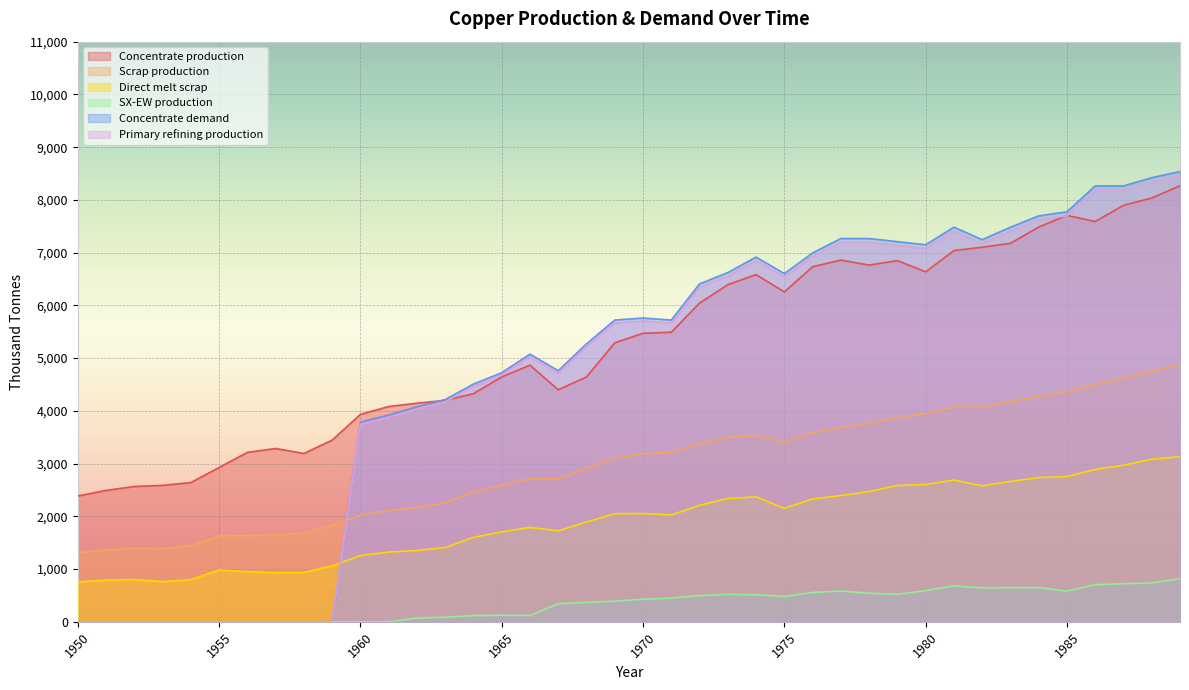

Which has a higher value, 1987 or 1971?

1987